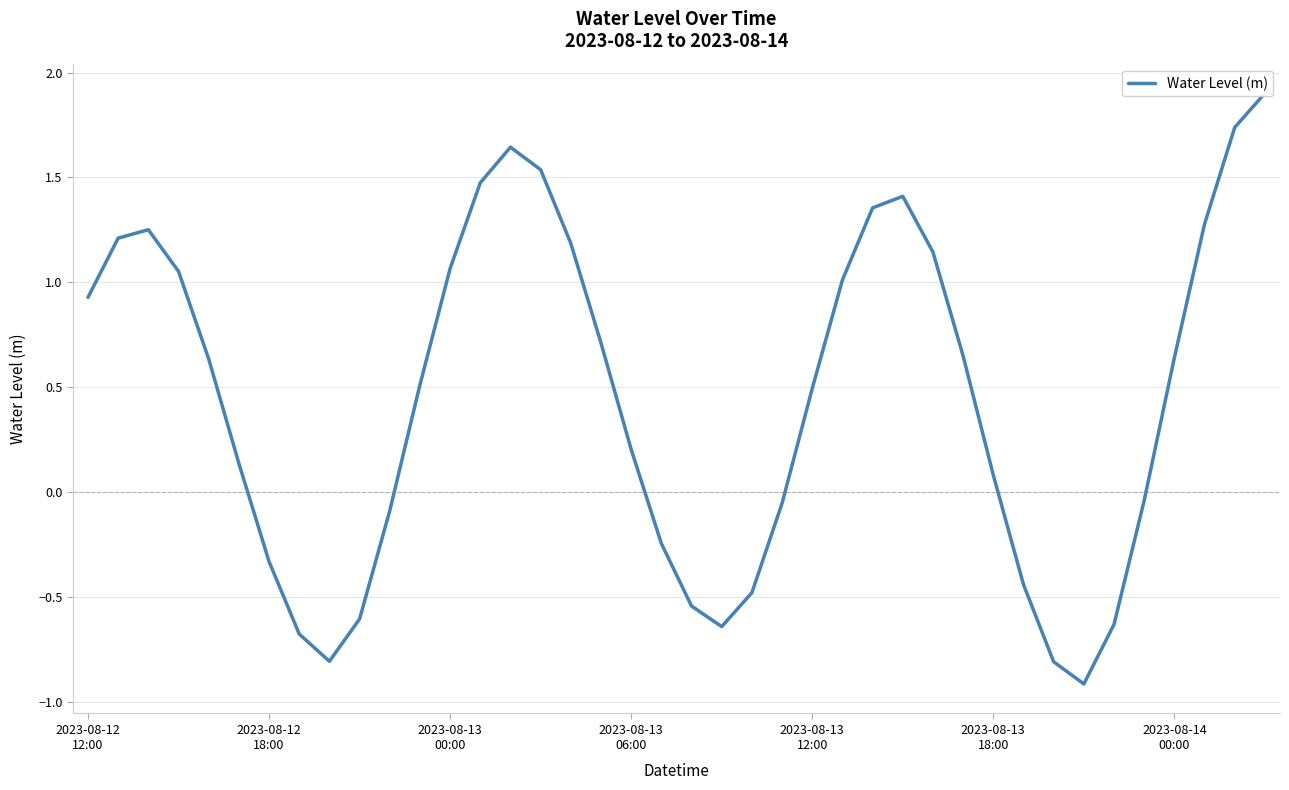

Where is the first local minimum?

8